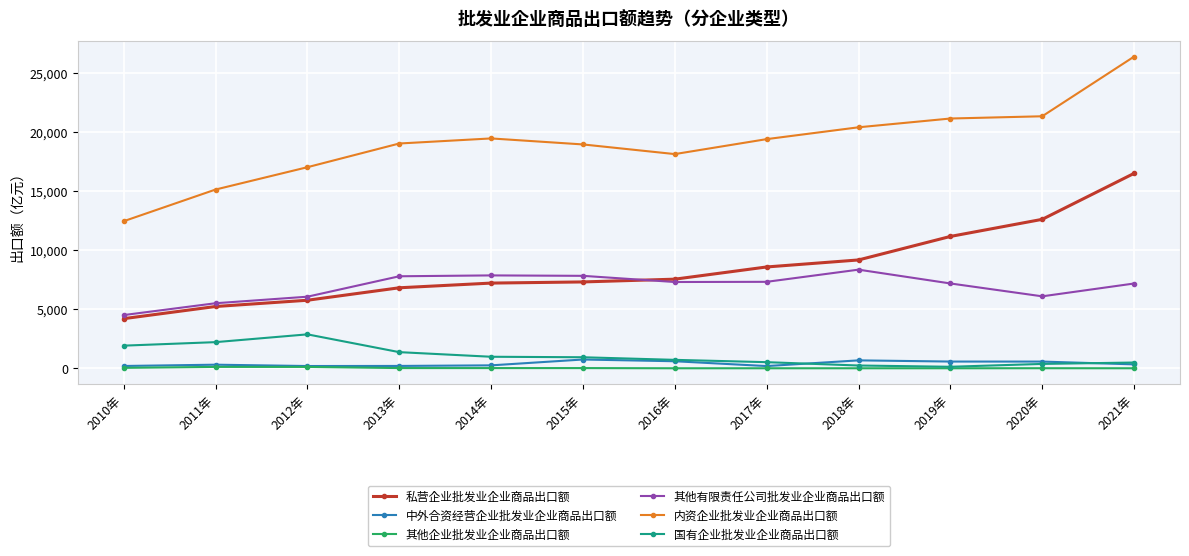

Where does the 内资企业批发业企业商品出口额 series first go above 19429?

2014年